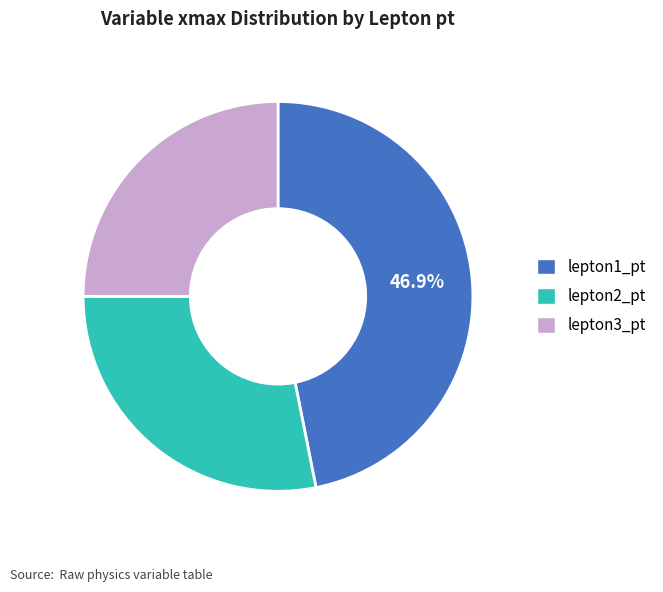

Does lepton1_pt represent more than half of the total?

No